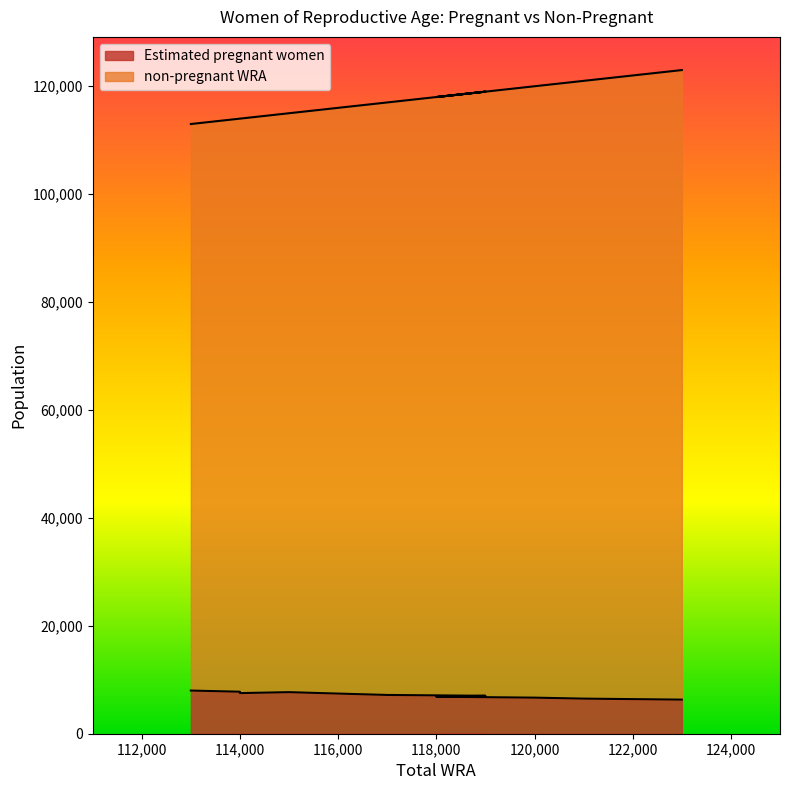

True or false: Estimated pregnant women has more than 1 points higher than both neighbors.

False